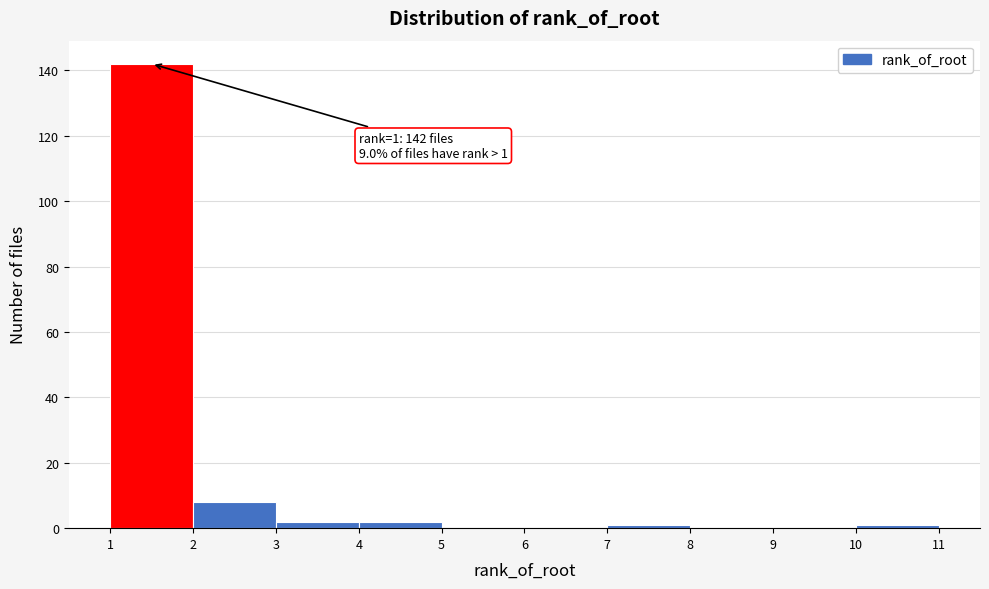

Over which range of the x-axis is the bar tallest?

1 to 2